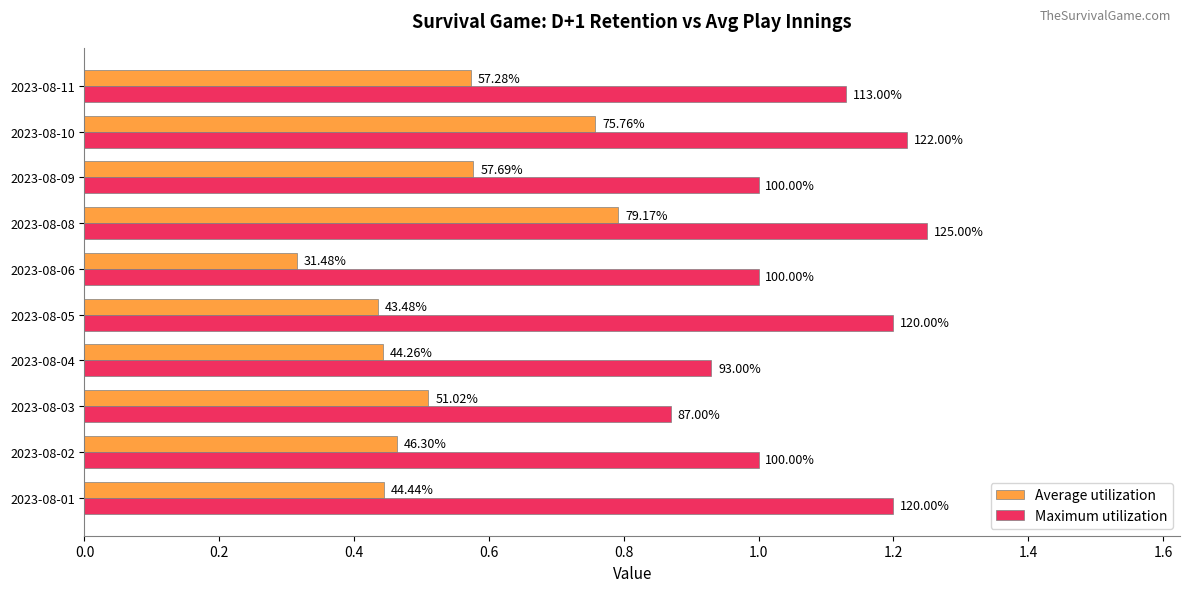

What are all the series names shown in the legend?

Average utilization, Maximum utilization